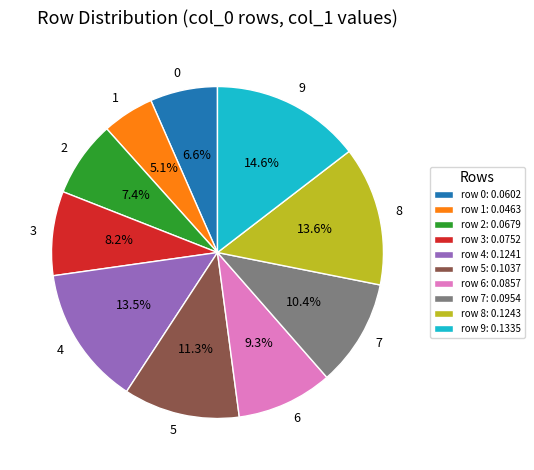

What percentage do 9 and 3 together represent?

22.8%